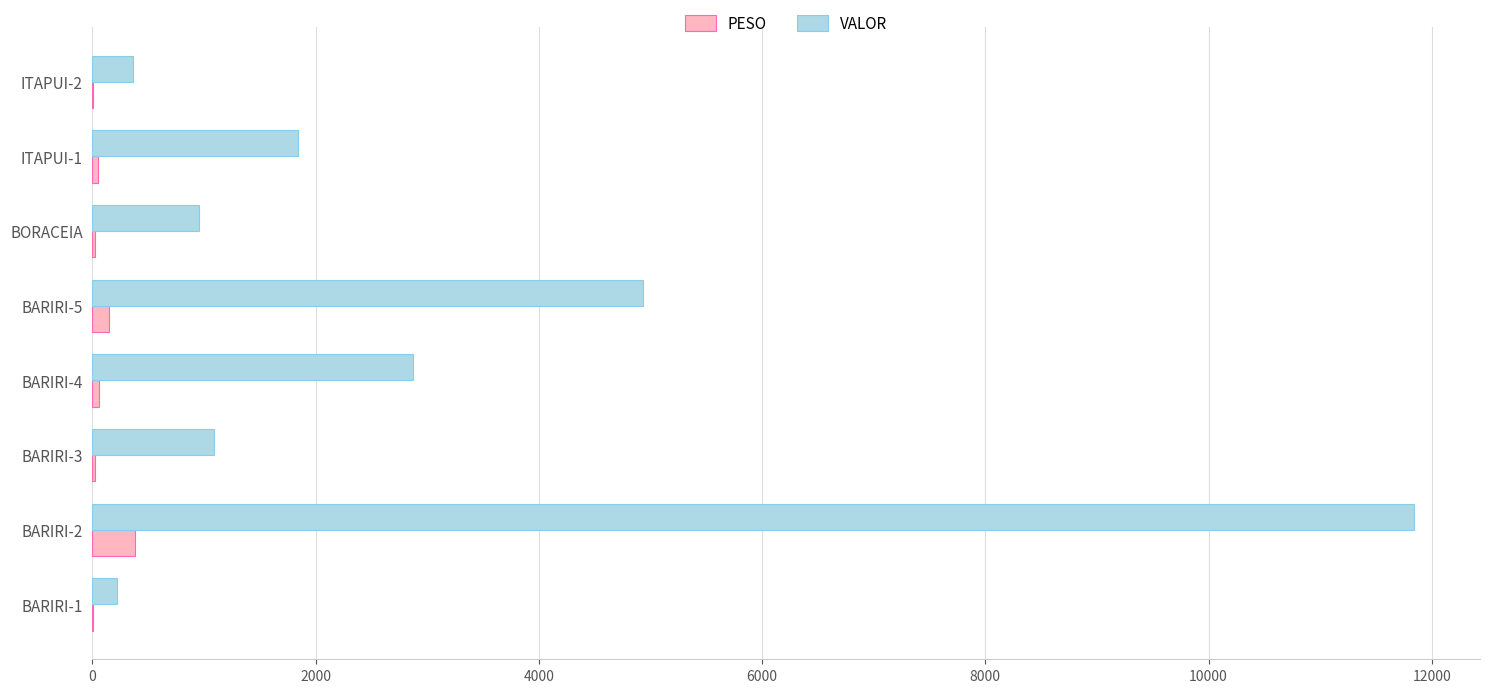

Between BARIRI-5 and ITAPUI-1, which series saw the biggest shift?

VALOR